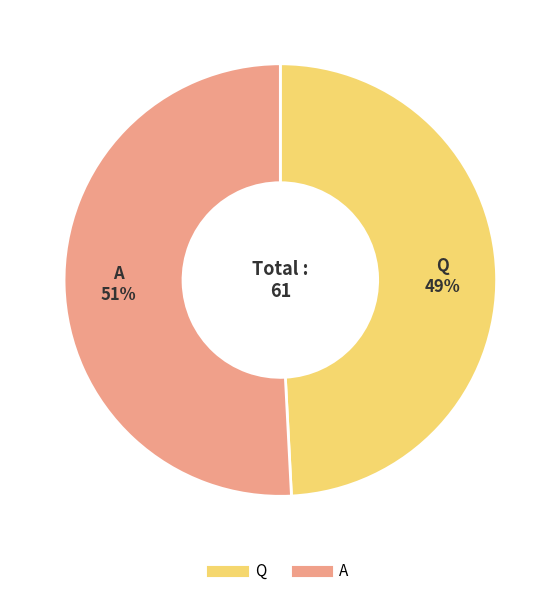

To the nearest percent, what is the combined percentage of Q and A?

100%